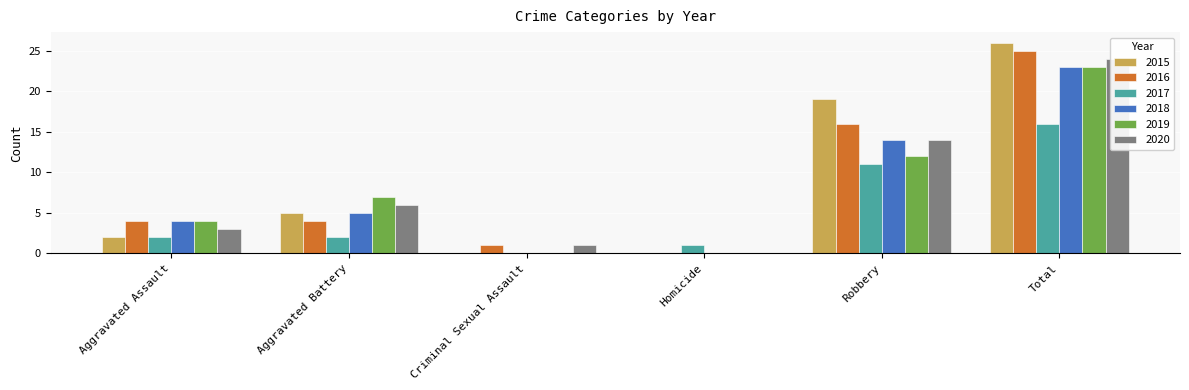

What is the highest value of the 2016 series?

25